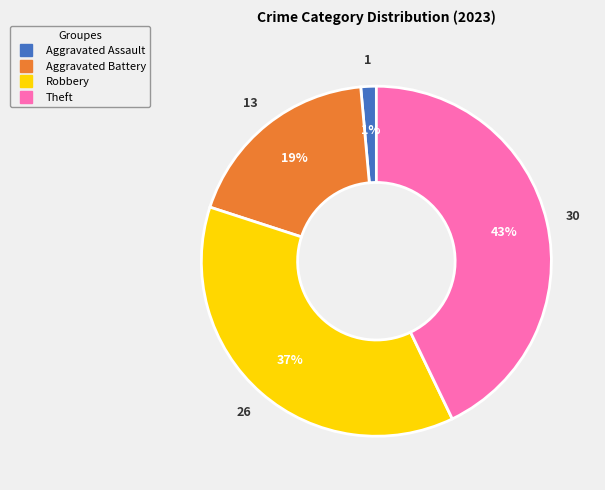

Count the number of slices in the pie.

4